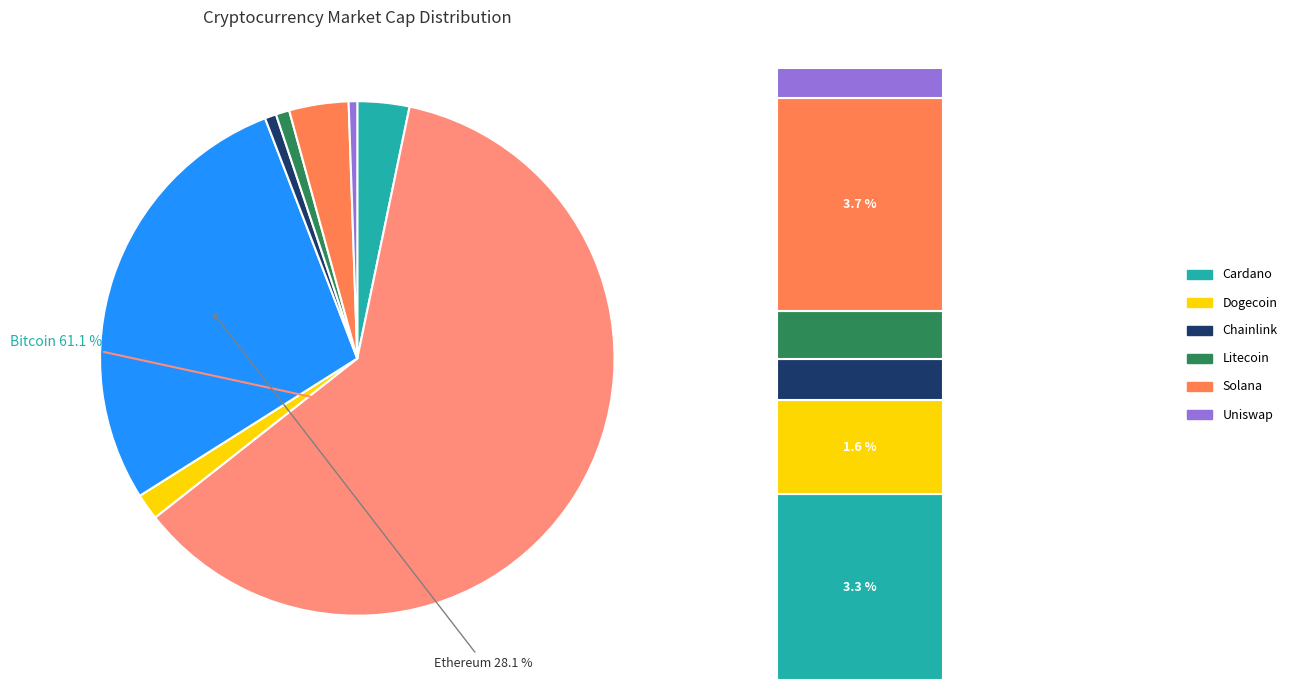

What is the largest slice in the pie chart?

btc